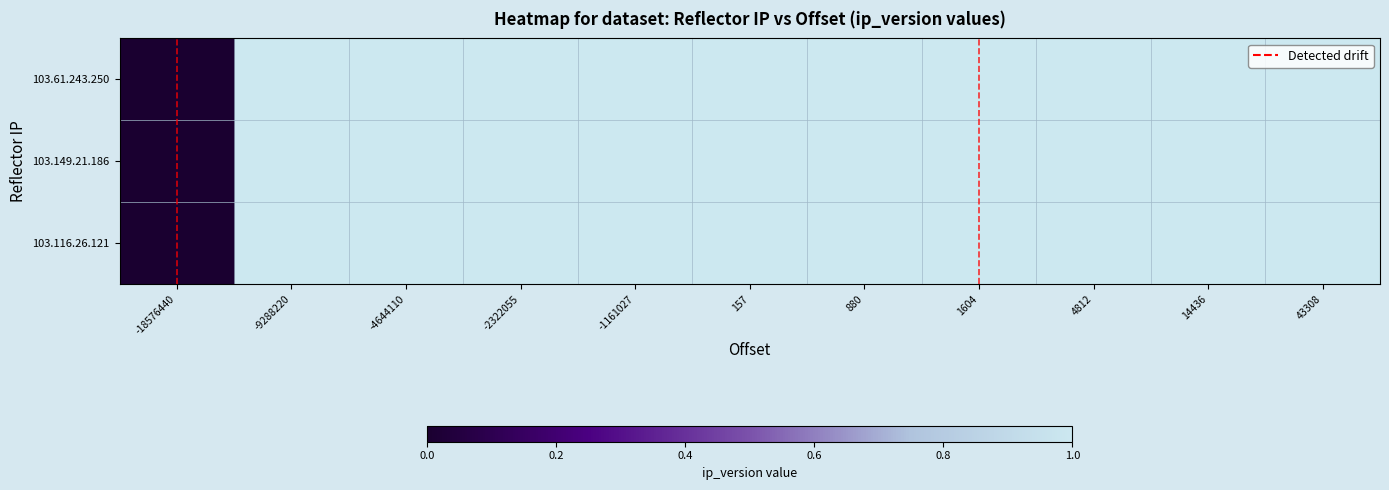

At how many categories does at least one series exceed 0?

10